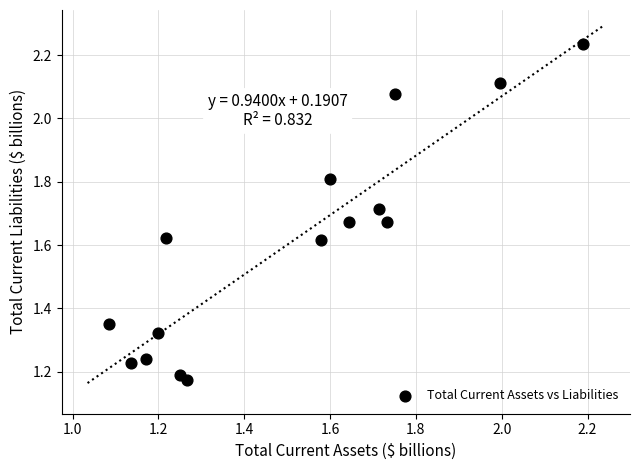

What is the range of Y values (max minus min)?

1.1